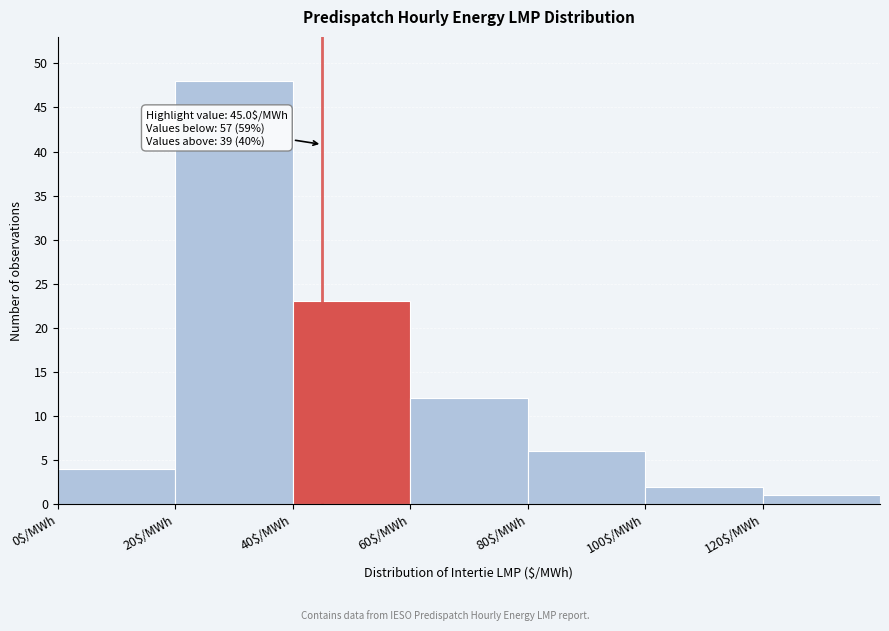

Over which range of the x-axis is the bar tallest?

20 to 40